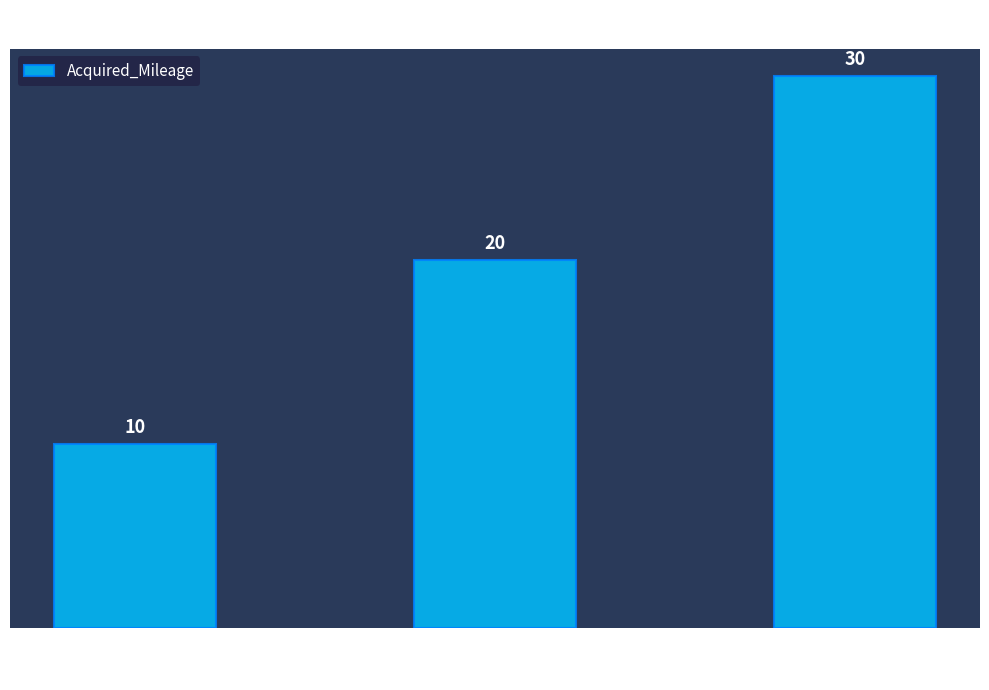

The value at 3 is 30. True or false?

True